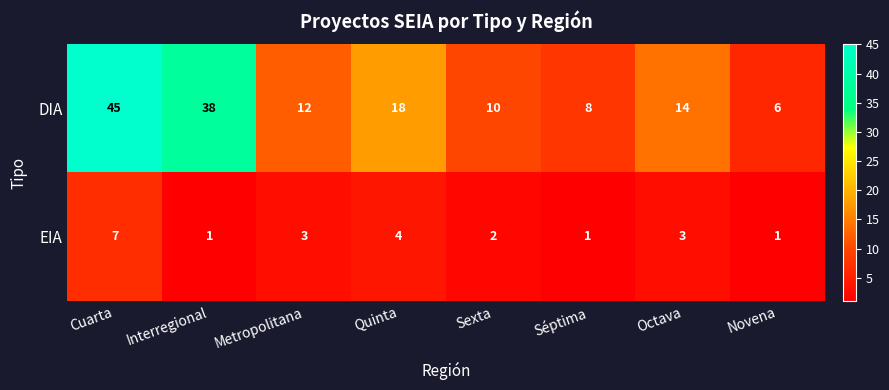

Count the number of categories in the chart.

8